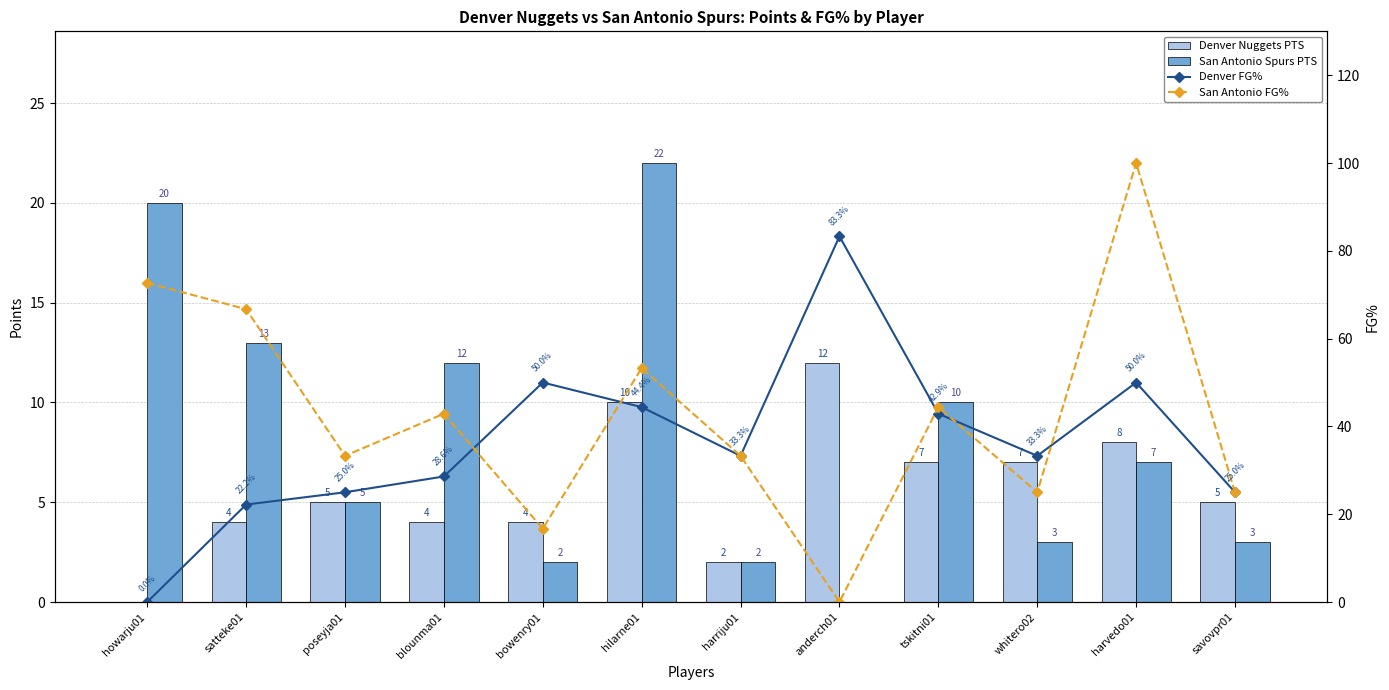

Is it true that San Antonio FG% equals 42.9 at blounma01?

True